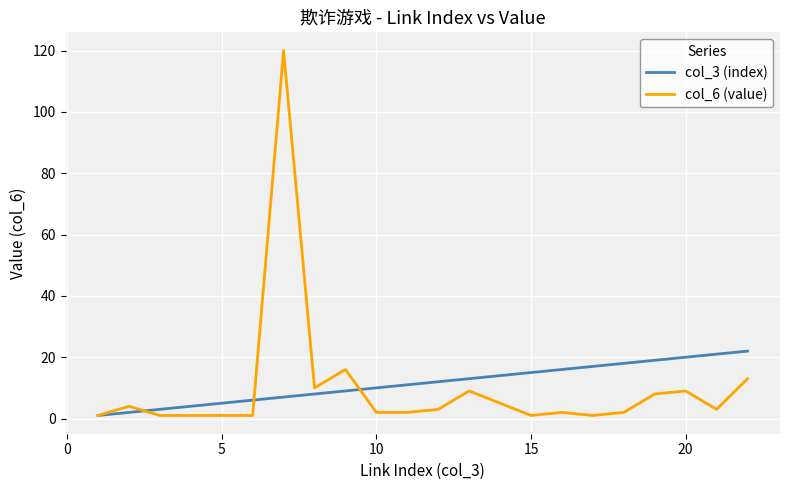

List the series in order of their peak value, lowest first.

col_3 (index), col_6 (value)